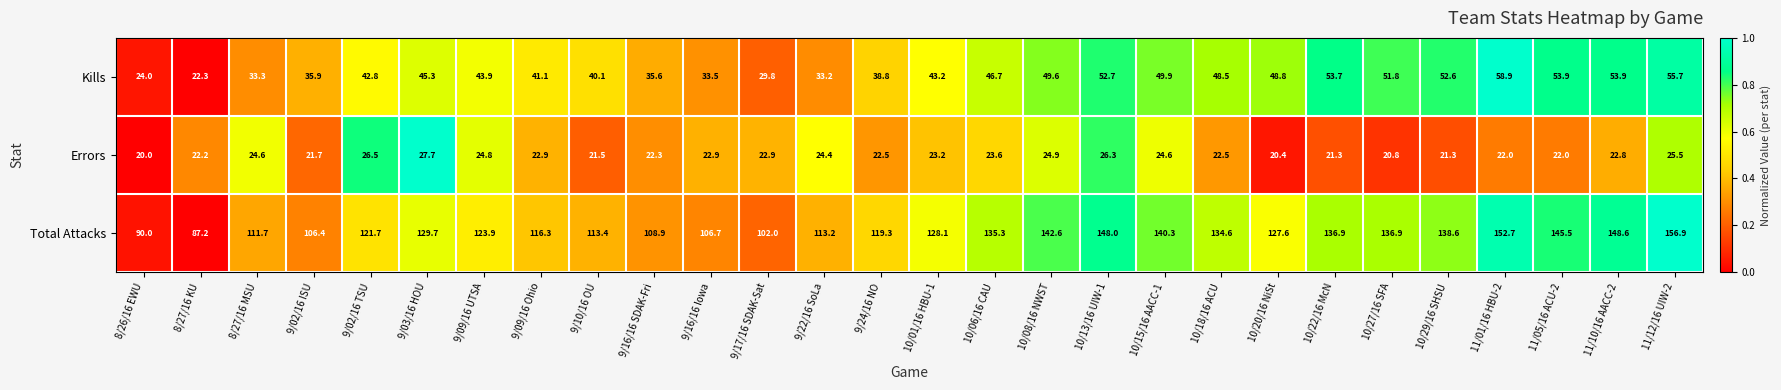

At which category is the sum across all series the highest?

11/12/16 UIW-2